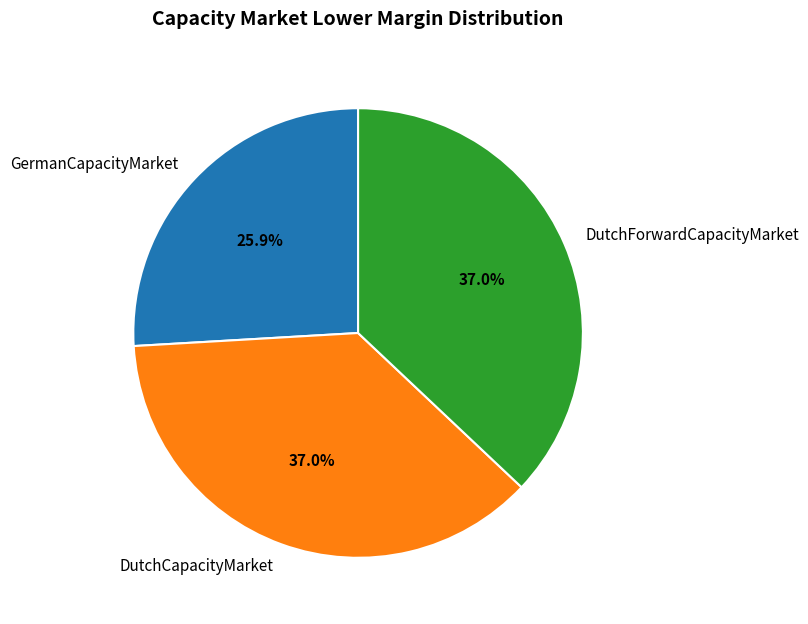

To the nearest percent, what is the combined percentage of DutchForwardCapacityMarket and DutchCapacityMarket?

74%